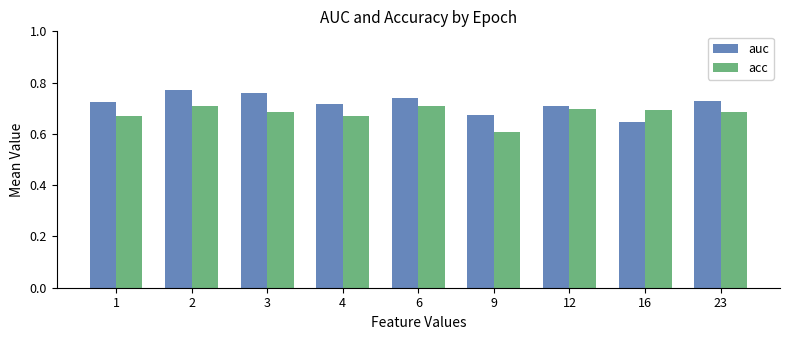

How many bars are there in each group?

2